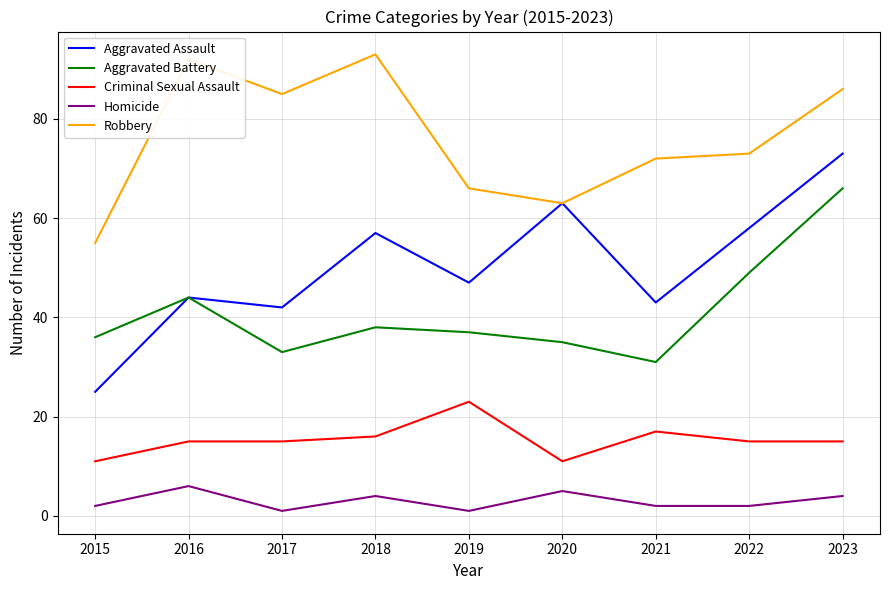

The Aggravated Assault series shows 42 at 2017. True or false?

True